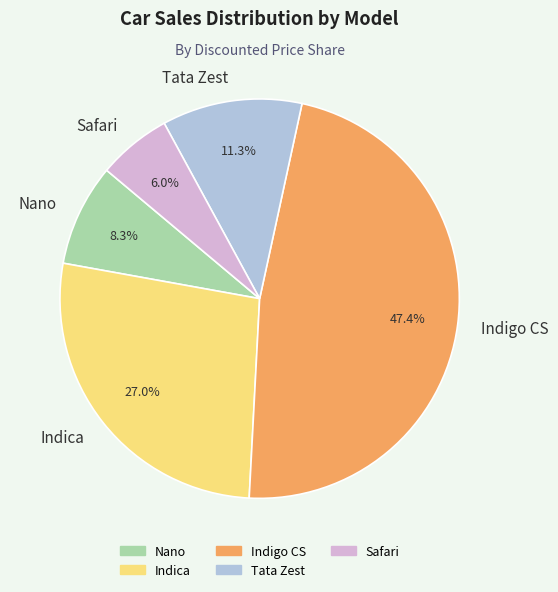

Is it true that Tata Zest is 38% of the pie?

False